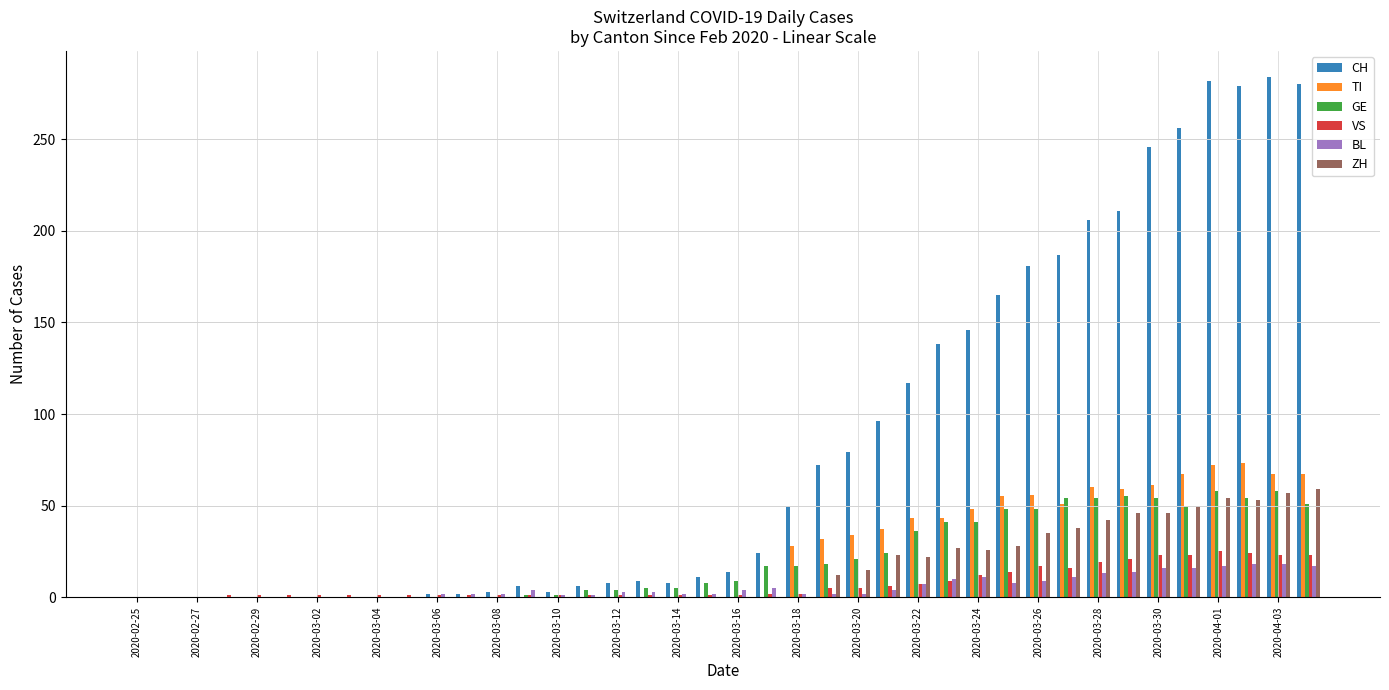

What is the maximum value shown in the chart?

284